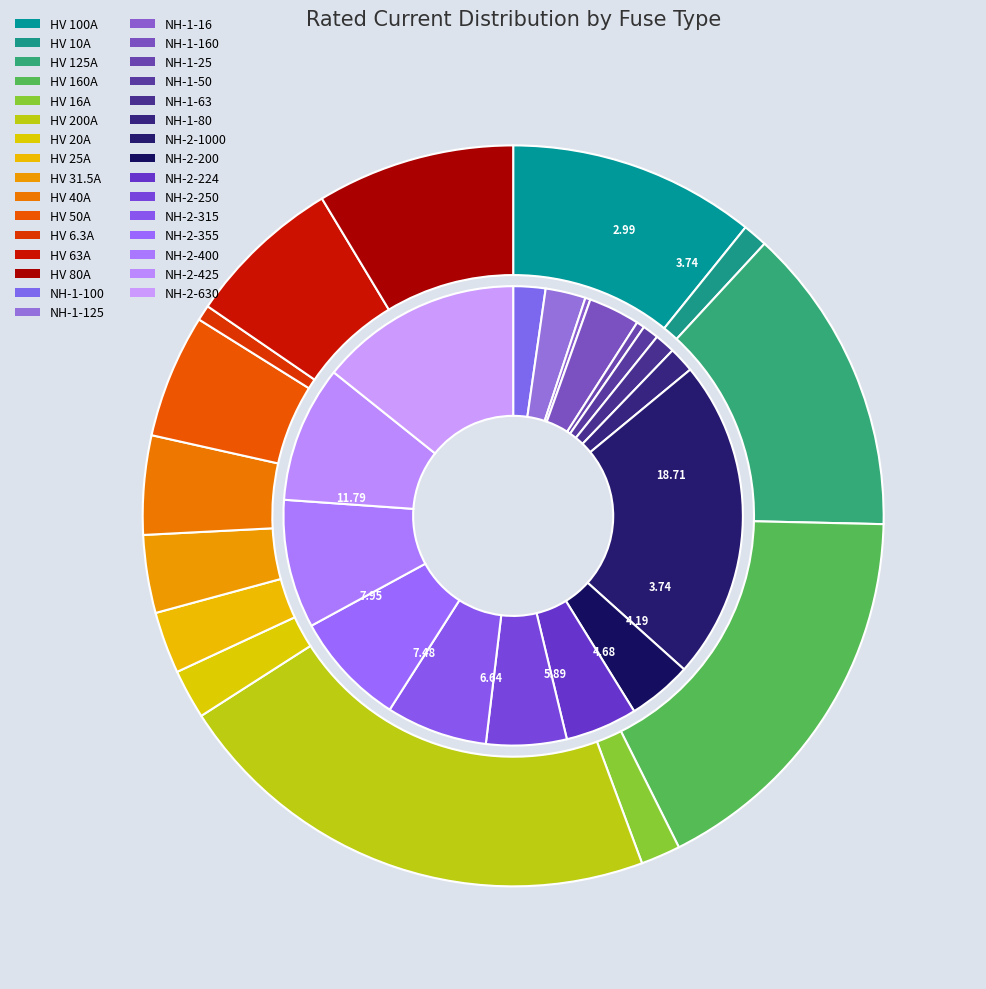

What is the change in value from HV 160A to NH-1-100?

-60.0